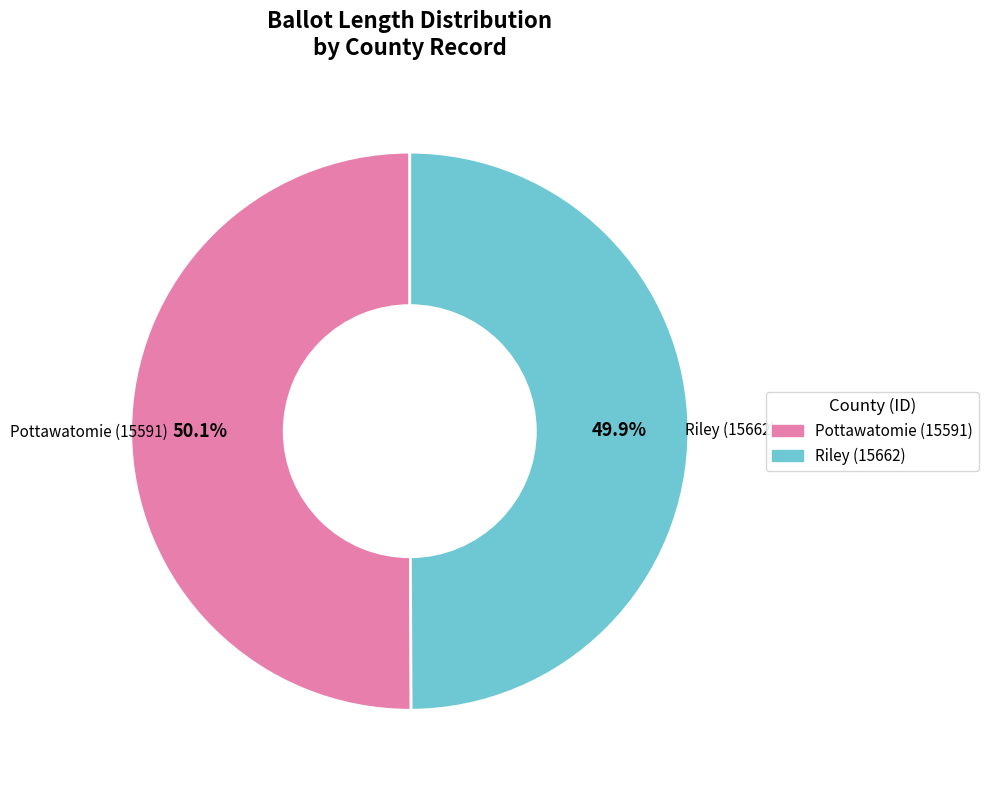

To the nearest percent, what is the average slice percentage?

50%